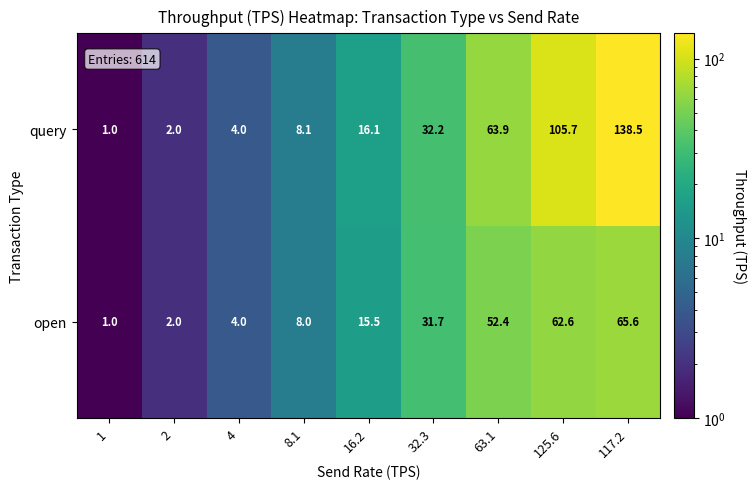

At how many categories does at least one series exceed 98?

2